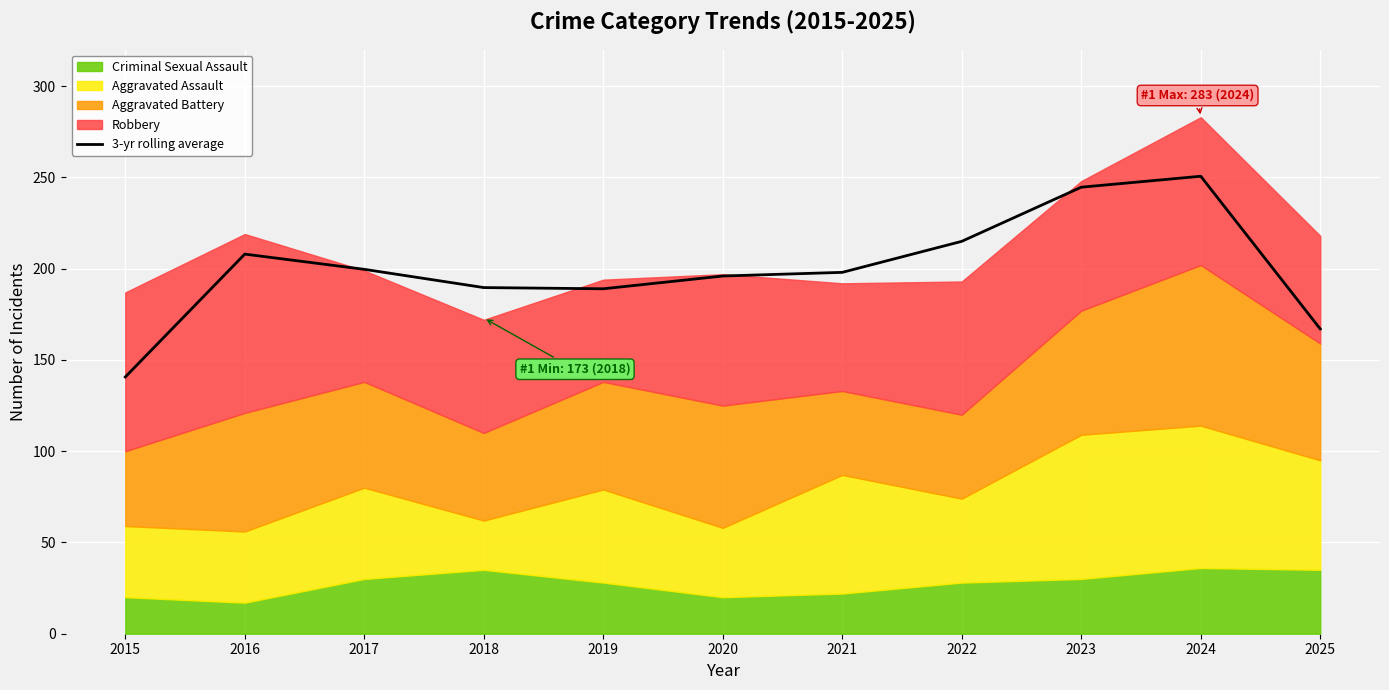

What is the difference between the values at 2018 and 2023?

55.0